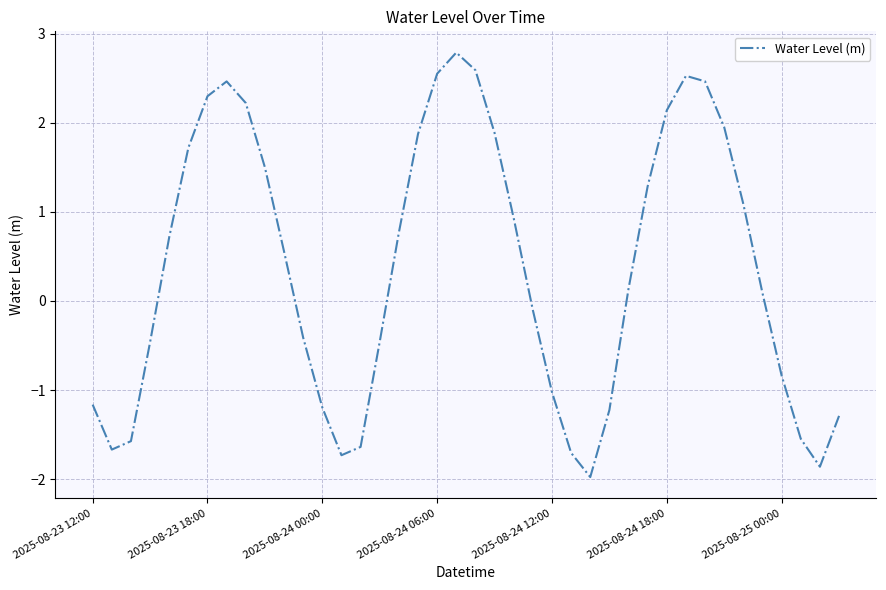

What is the maximum value shown in the chart?

2.8